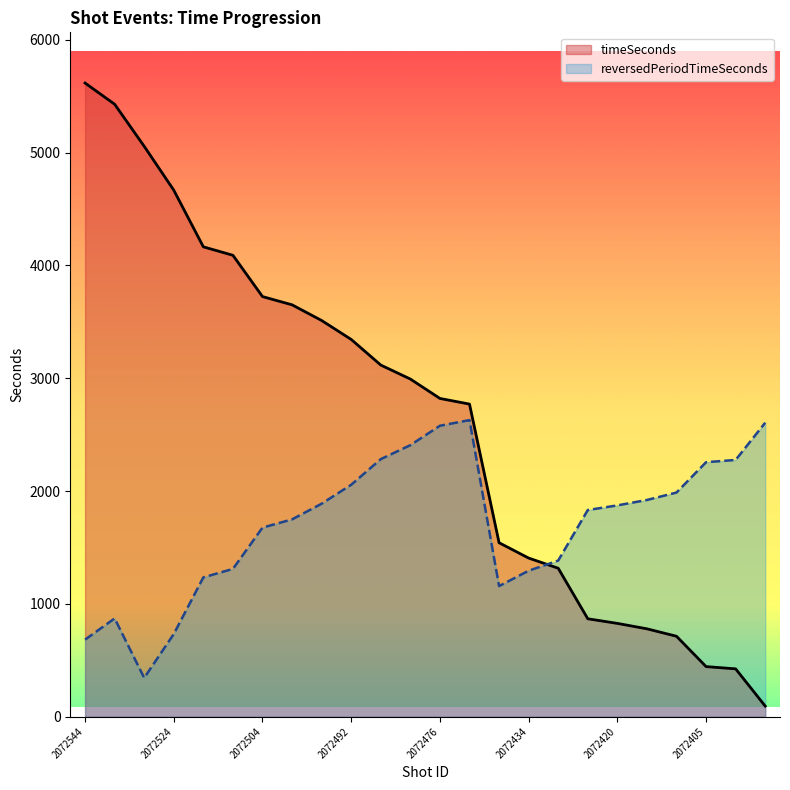

What is the spread (max minus min) of values at 2072538?

4558